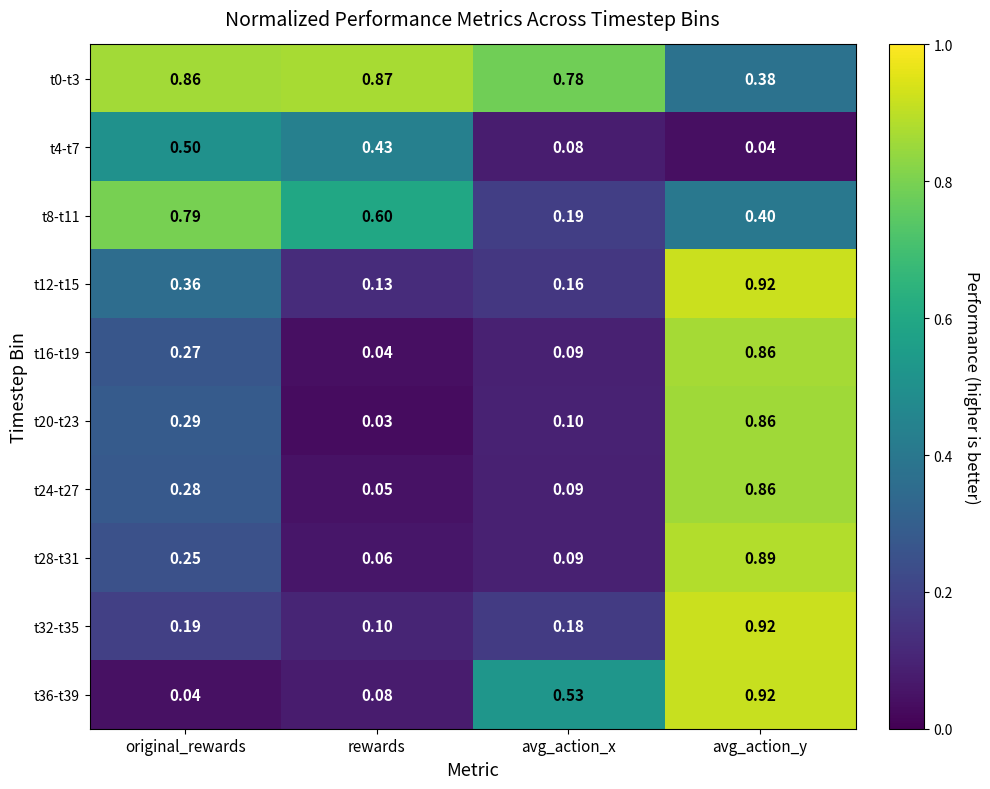

At how many categories does at least one series exceed 0?

4